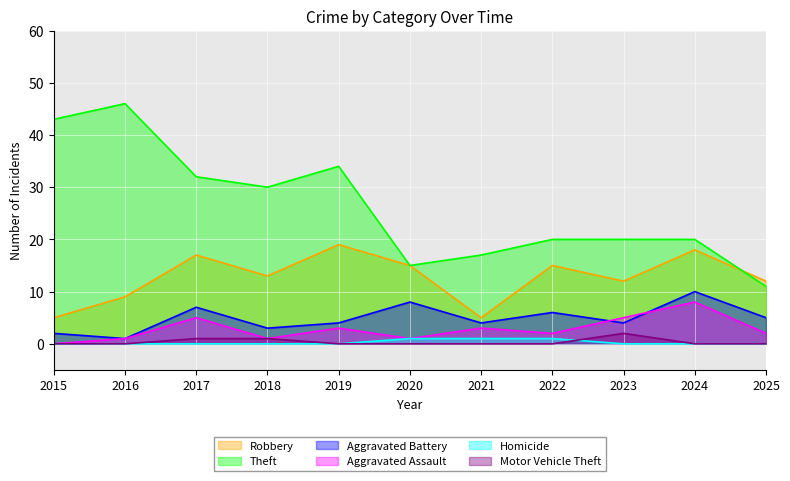

What is the difference between the maximum and minimum values in the Aggravated Assault series?

8